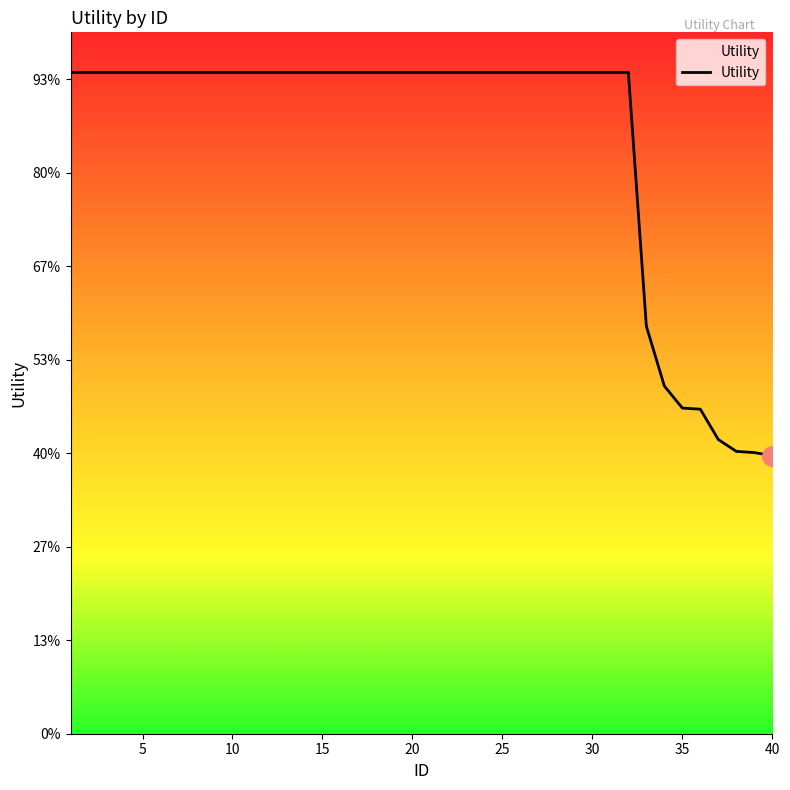

Is this an area chart (filled region under the line)?

Yes